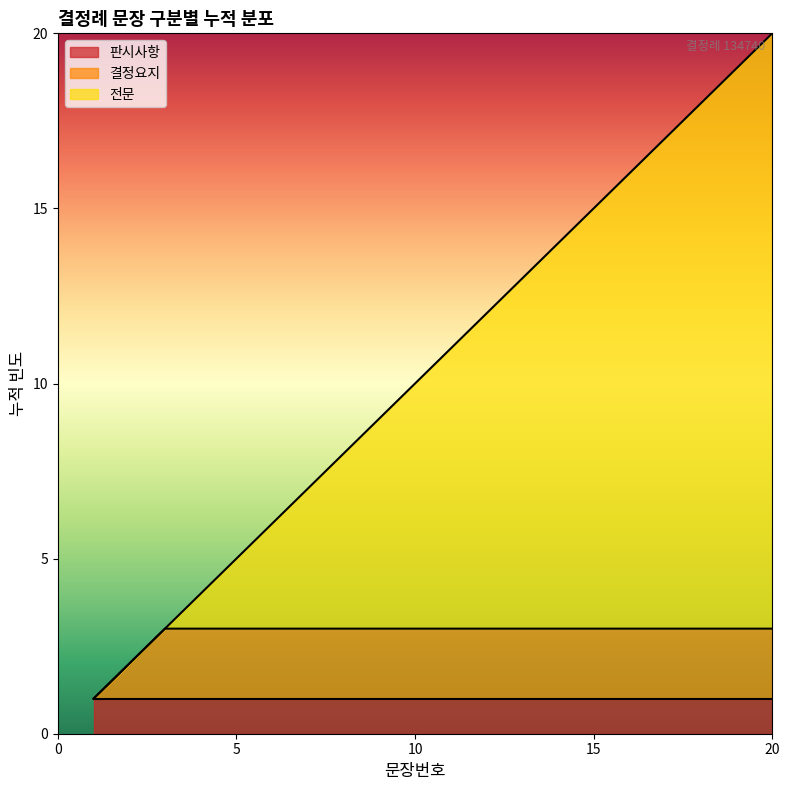

Rank the categories by value from lowest to highest.

1, 2, 3, 4, 5, 6, 7, 8, 9, 10, 11, 12, 13, 14, 15, 16, 17, 18, 19, 20